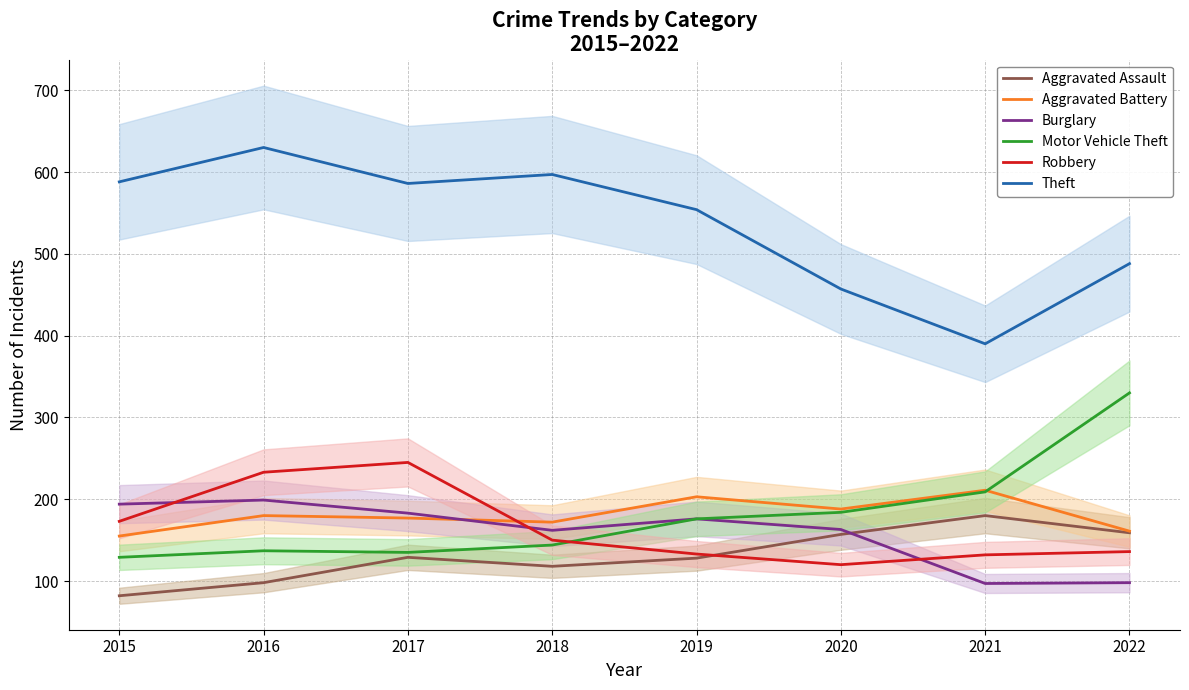

At which category does Aggravated Assault reach its first local valley?

2018